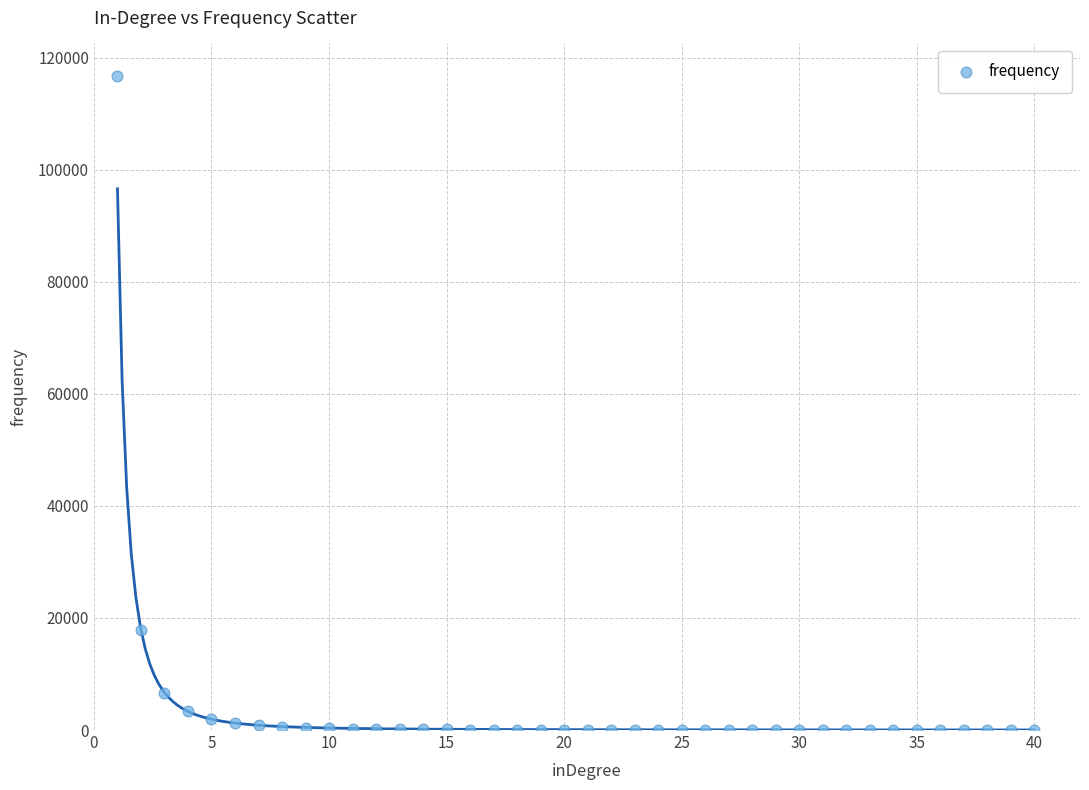

What is the range of X values (max minus min)?

39